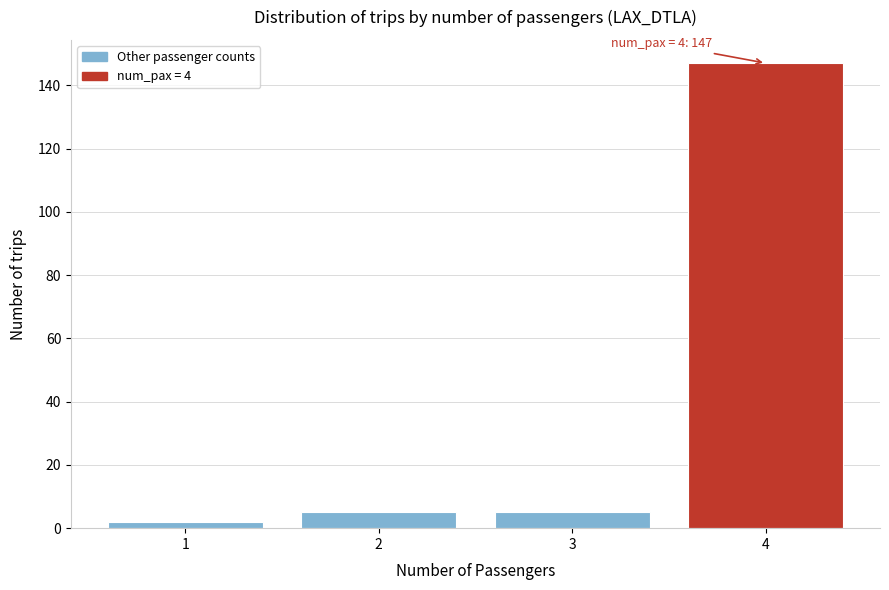

Reading left to right, transcribe all the data shown in this chart.

2	5	5	147